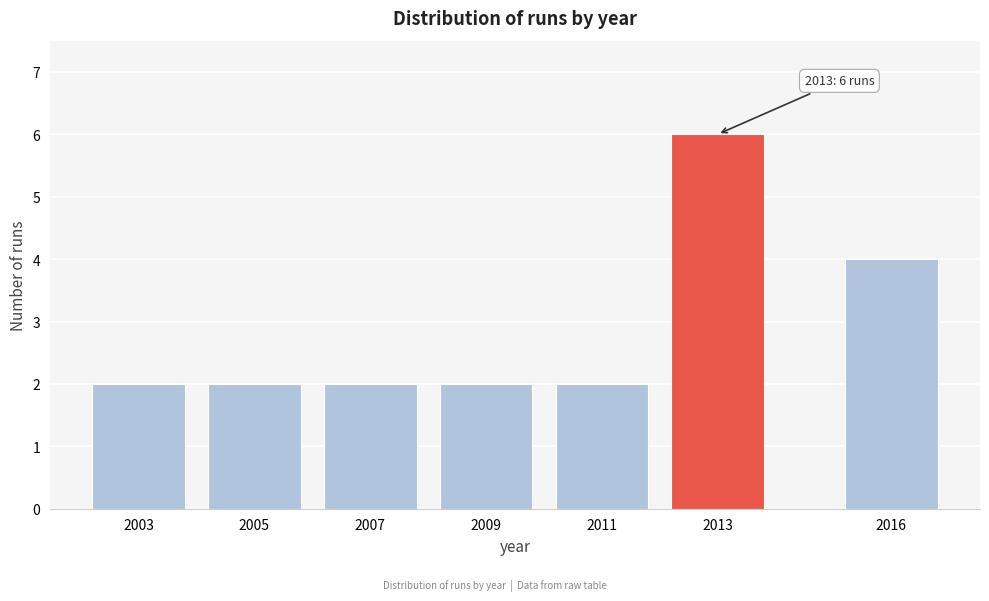

Reading left to right, extract all data points from this chart.

2	2	2	2	2	6	4